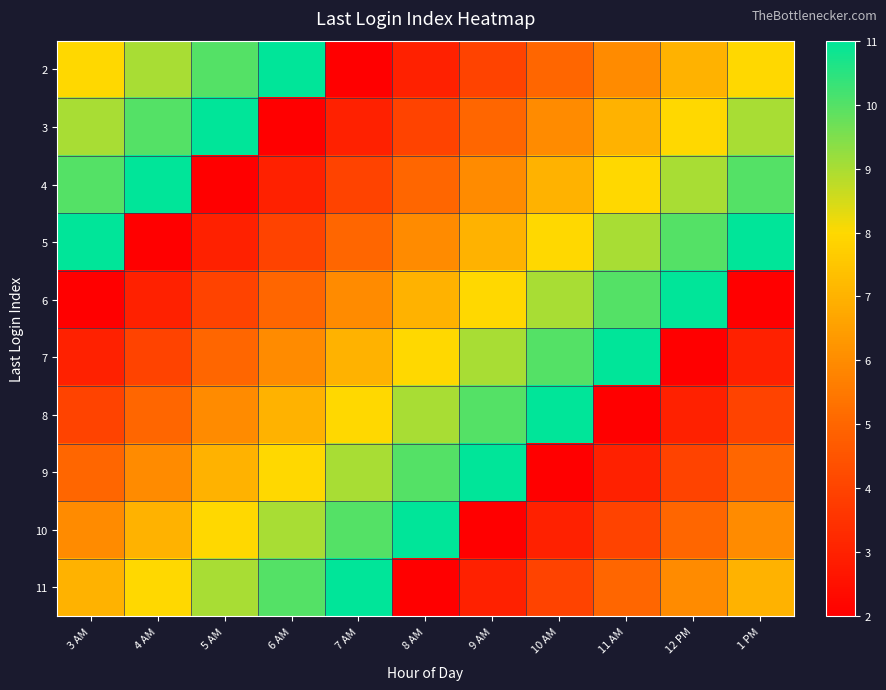

What is the spread (max minus min) of values at 5 AM?

9